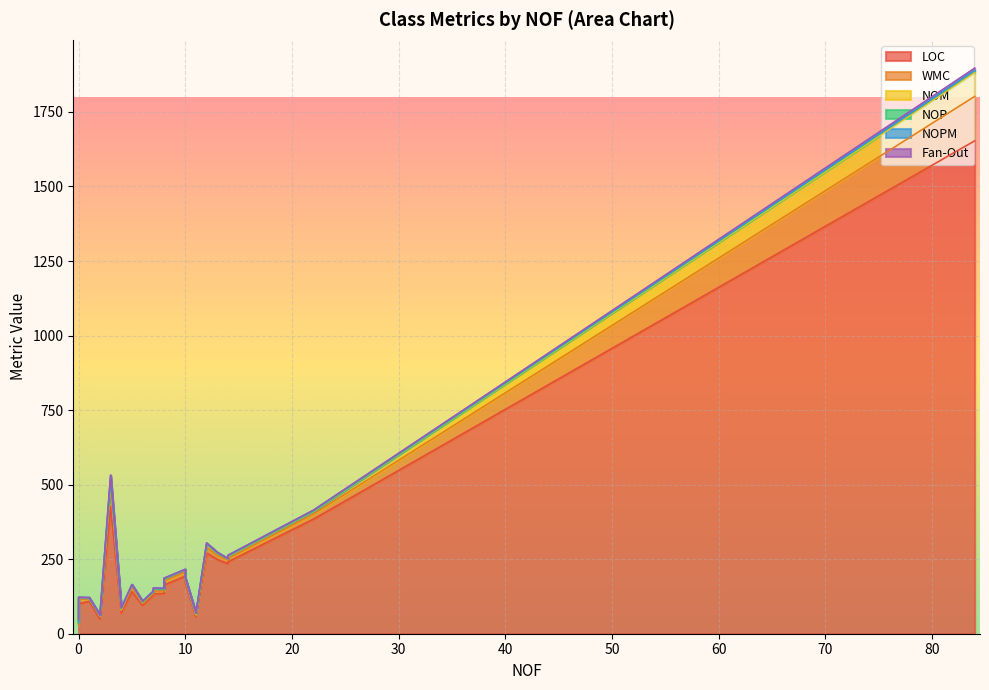

Does the chart display data point markers on the line(s)?

No